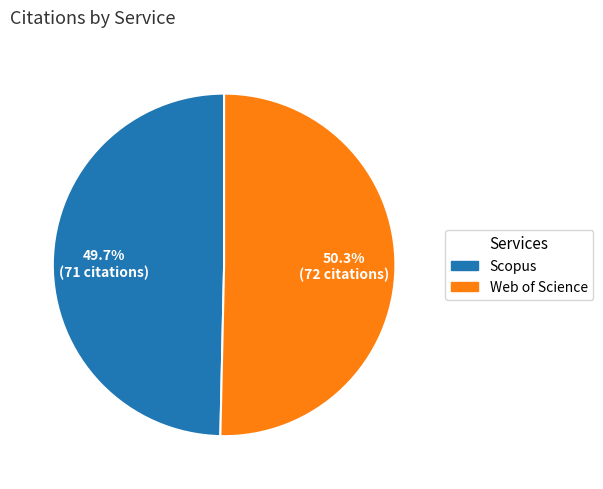

How many segments does this pie chart have?

2